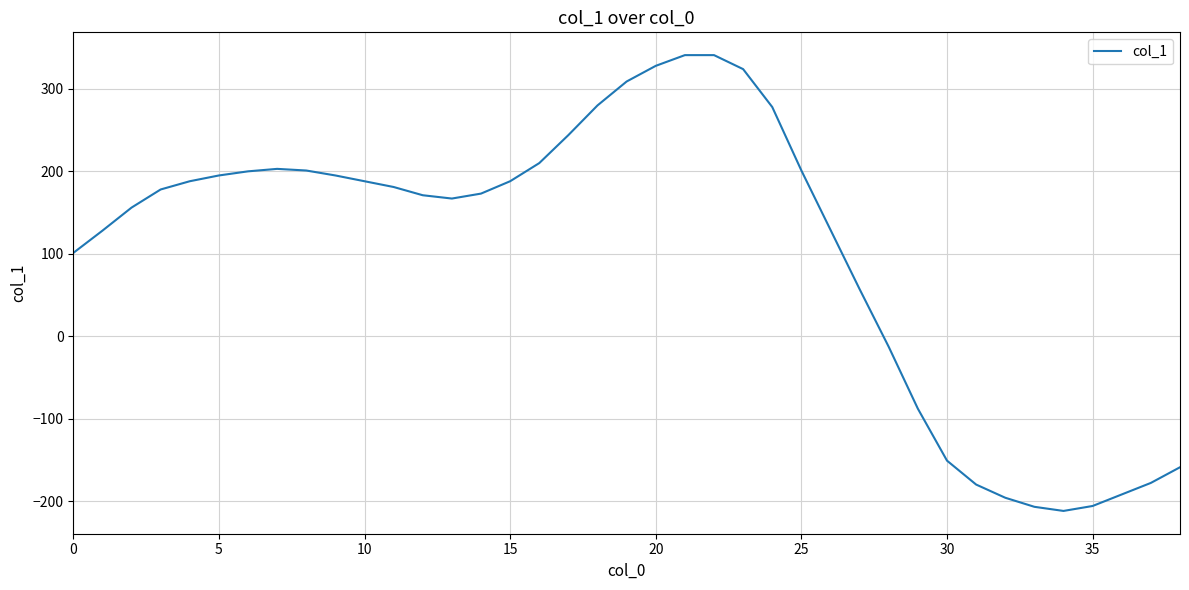

What is the maximum value shown in the chart?

341